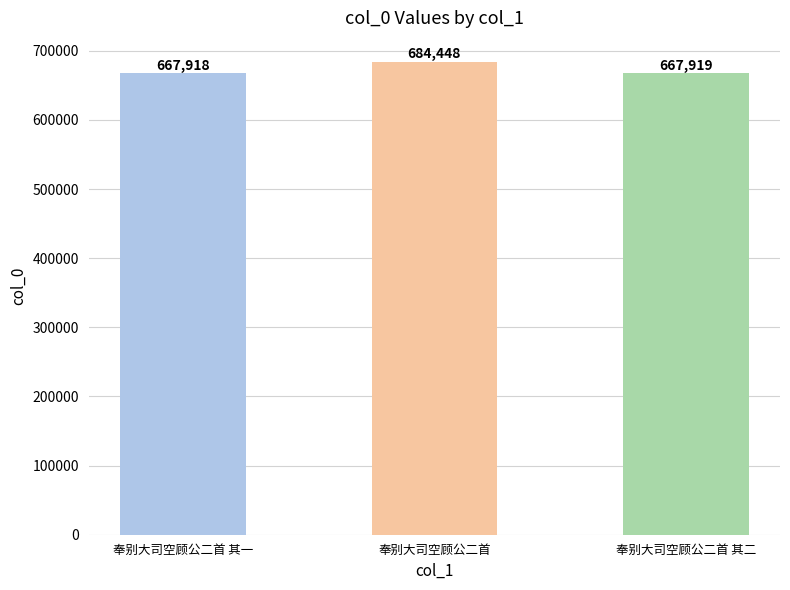

What position from the left is 奉别大司空顾公二首 其一?

1